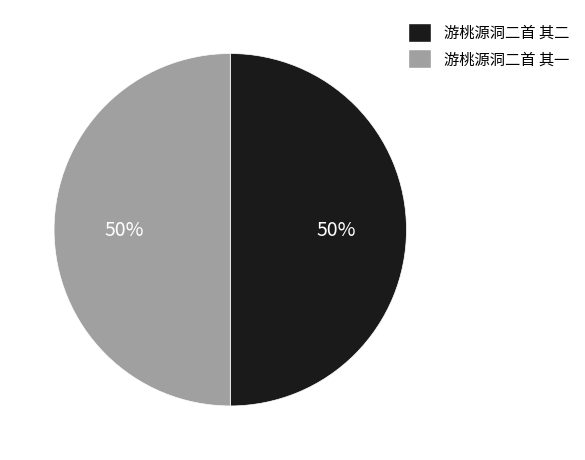

Combined, do 游桃源洞二首 其二 and 游桃源洞二首 其一 account for over 50%?

Yes